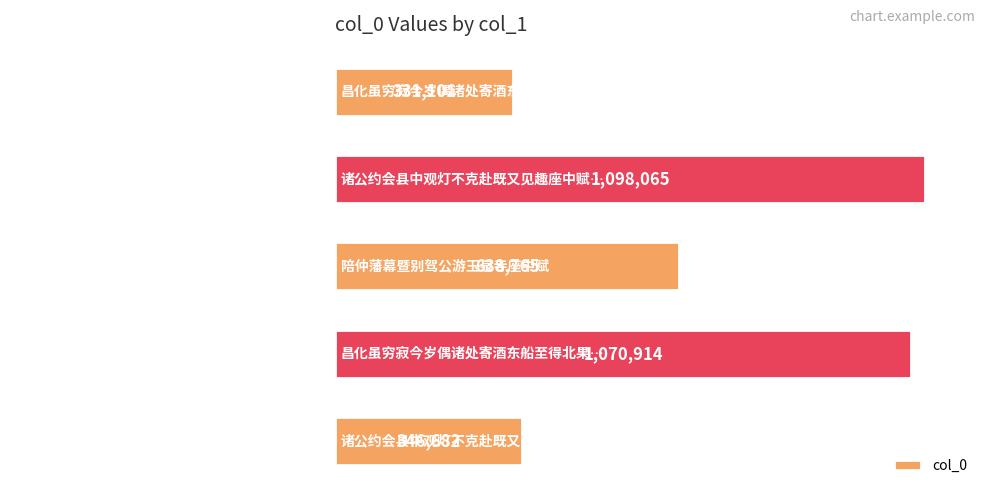

How many bars are there in total?

5